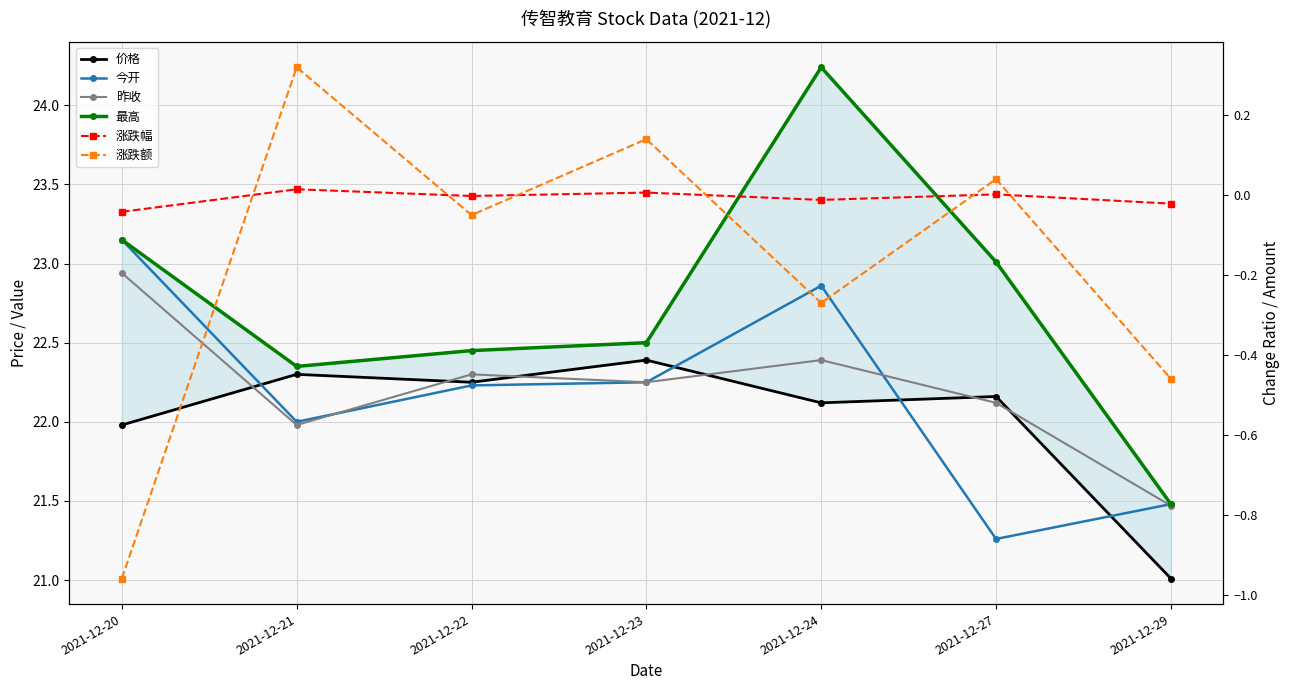

How many lines are shown in the chart?

6